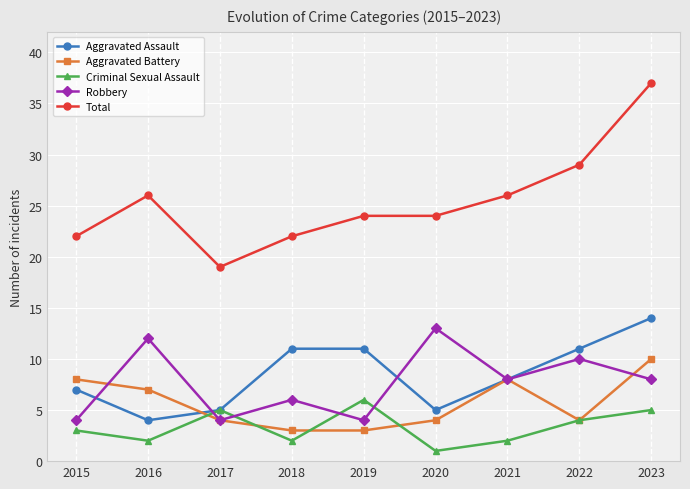

How many lines are shown in the chart?

5